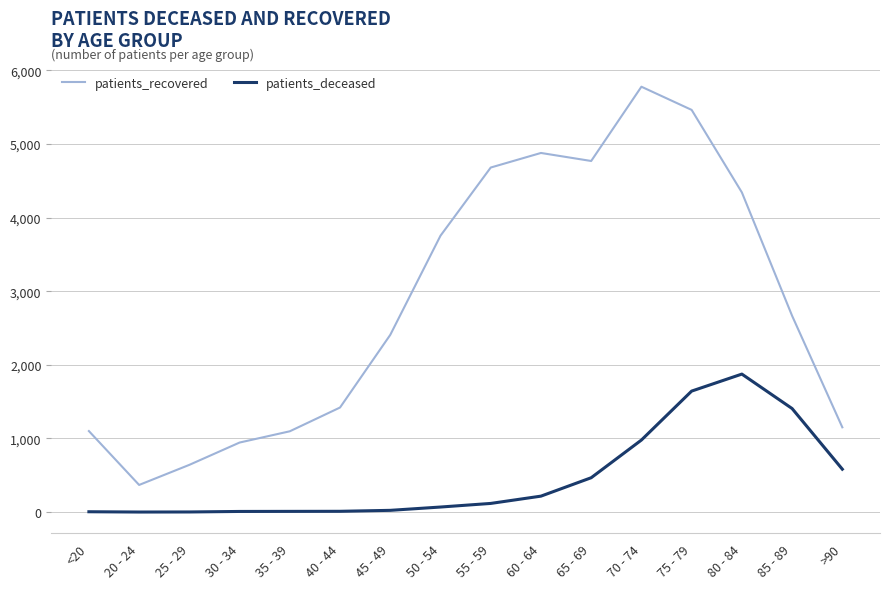

What is the greatest value displayed?

5779